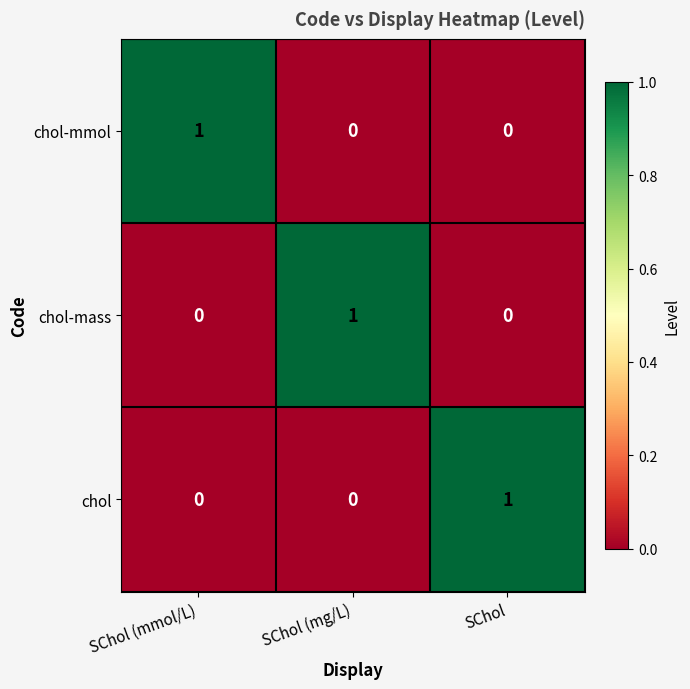

At how many categories does at least one series exceed 0?

3